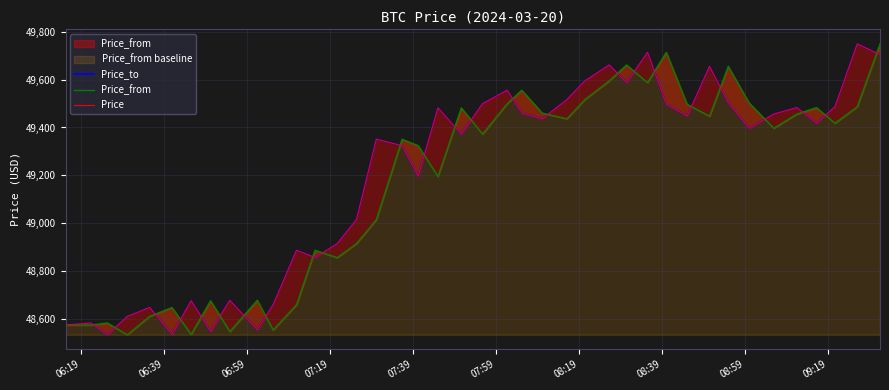

True or false: Price_to and Price intersect in this chart.

False